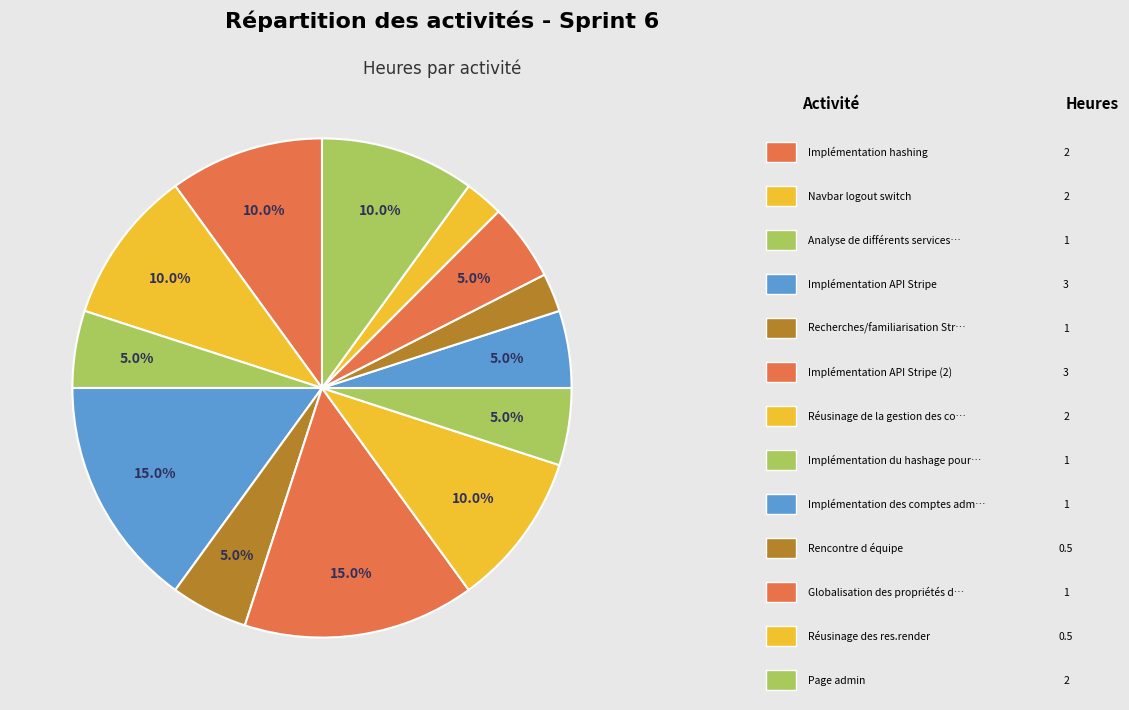

Which slice is the largest?

Implémentation API Stripe